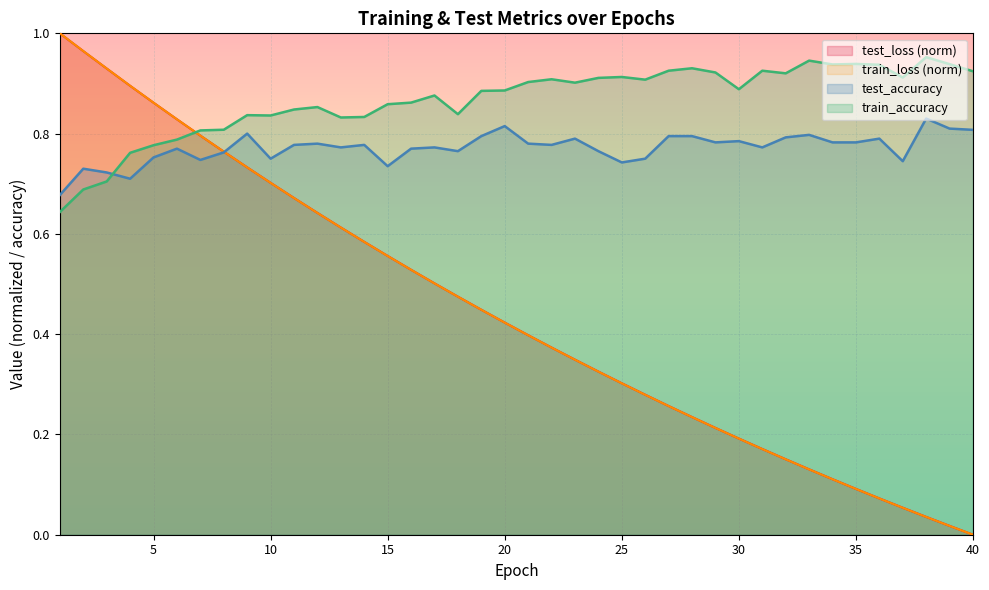

At which category does test_accuracy reach its first local valley?

4